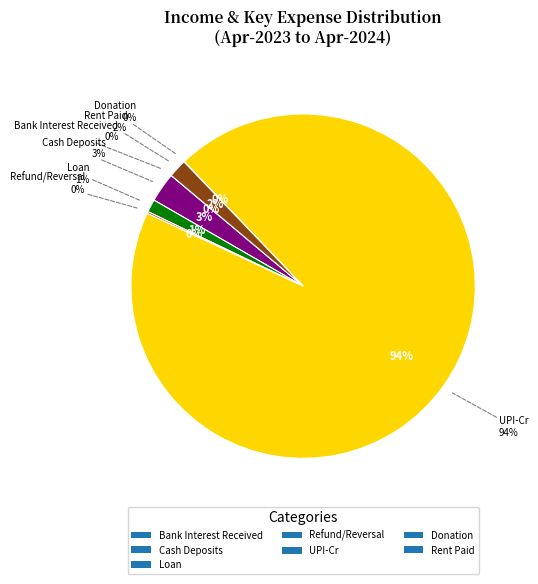

Combined, do Rent Paid and Bank Interest Received account for over 50%?

No